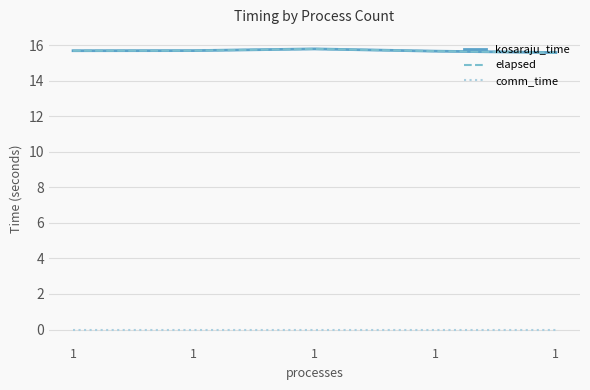

What is the sum of the kosaraju_time values at 1 and 1?

31.3